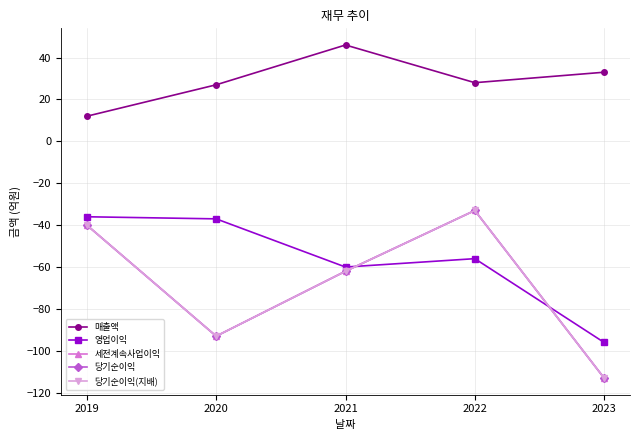

True or false: 영업이익 has a value of -96 at 2023.

True